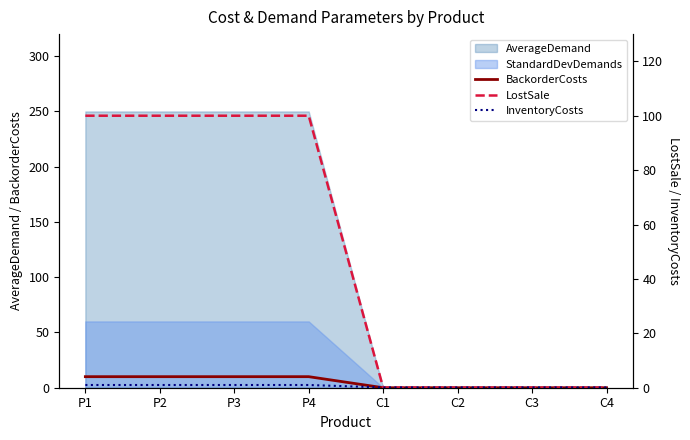

How many lines are shown in the chart?

3